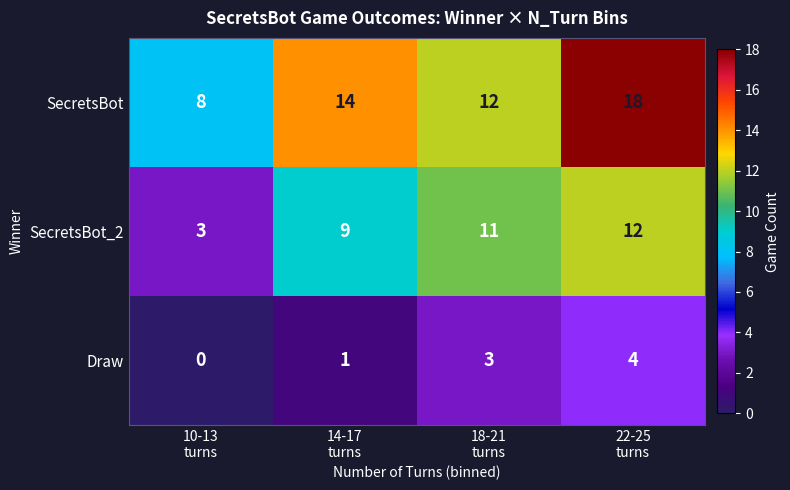

Which series has the largest range (max minus min)?

SecretsBot